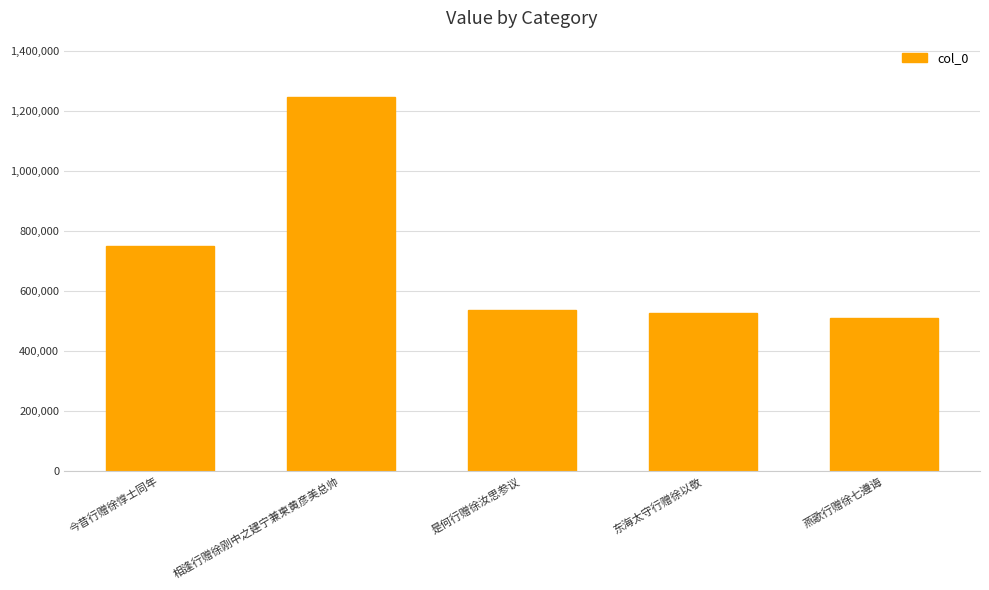

How many categories are shown in the chart?

5